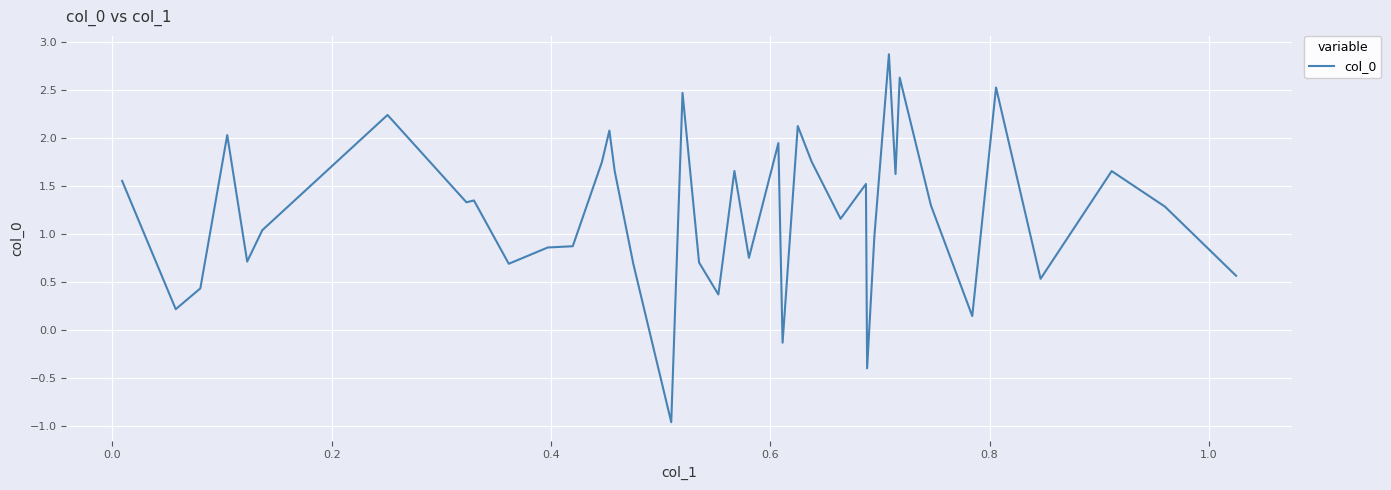

What is the minimum value shown in the chart?

-1.0